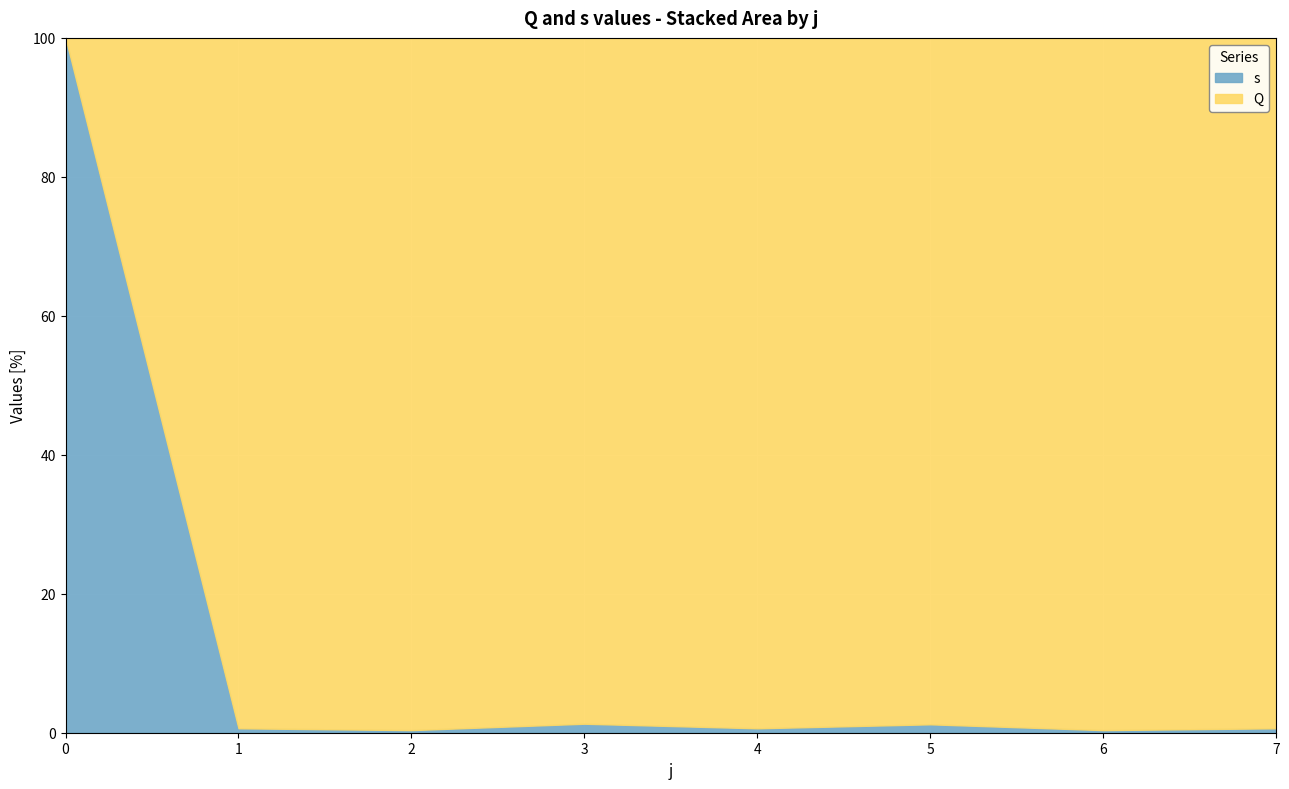

Where is Q nearest to the value 133?

1